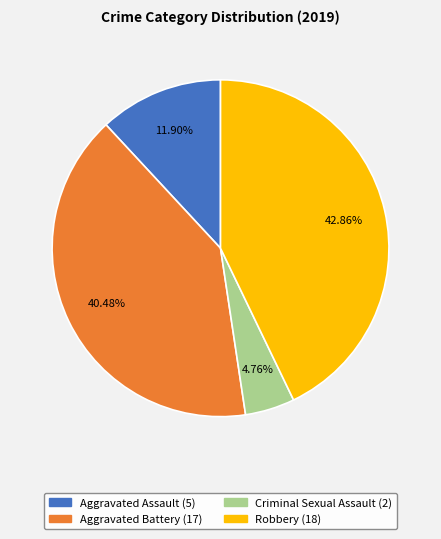

To the nearest percent, what is the difference between the Robbery and Aggravated Battery slice percentages?

2%